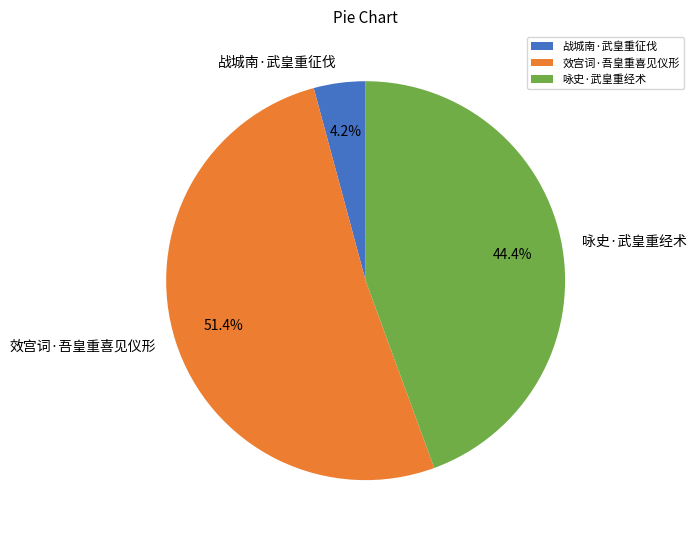

Which has a higher value, 战城南·武皇重征伐 or 咏史·武皇重经术?

咏史·武皇重经术